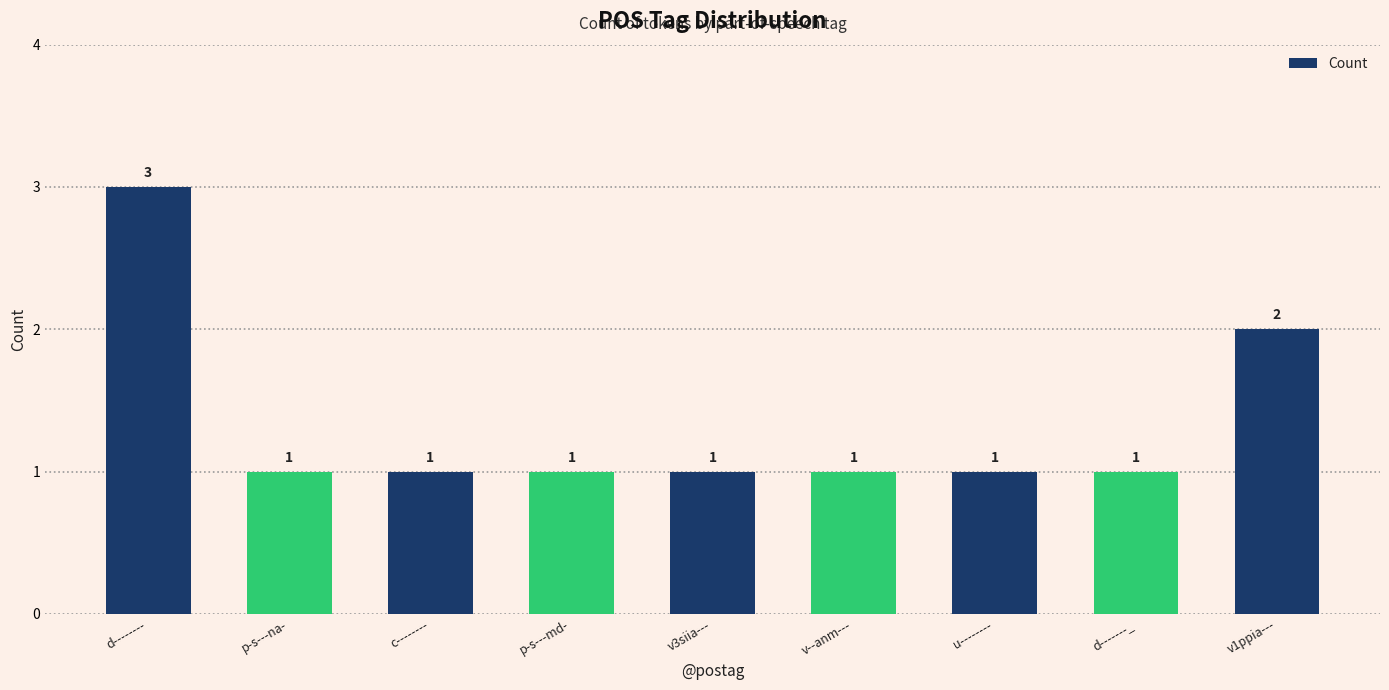

Does the chart contain stacked bars?

No